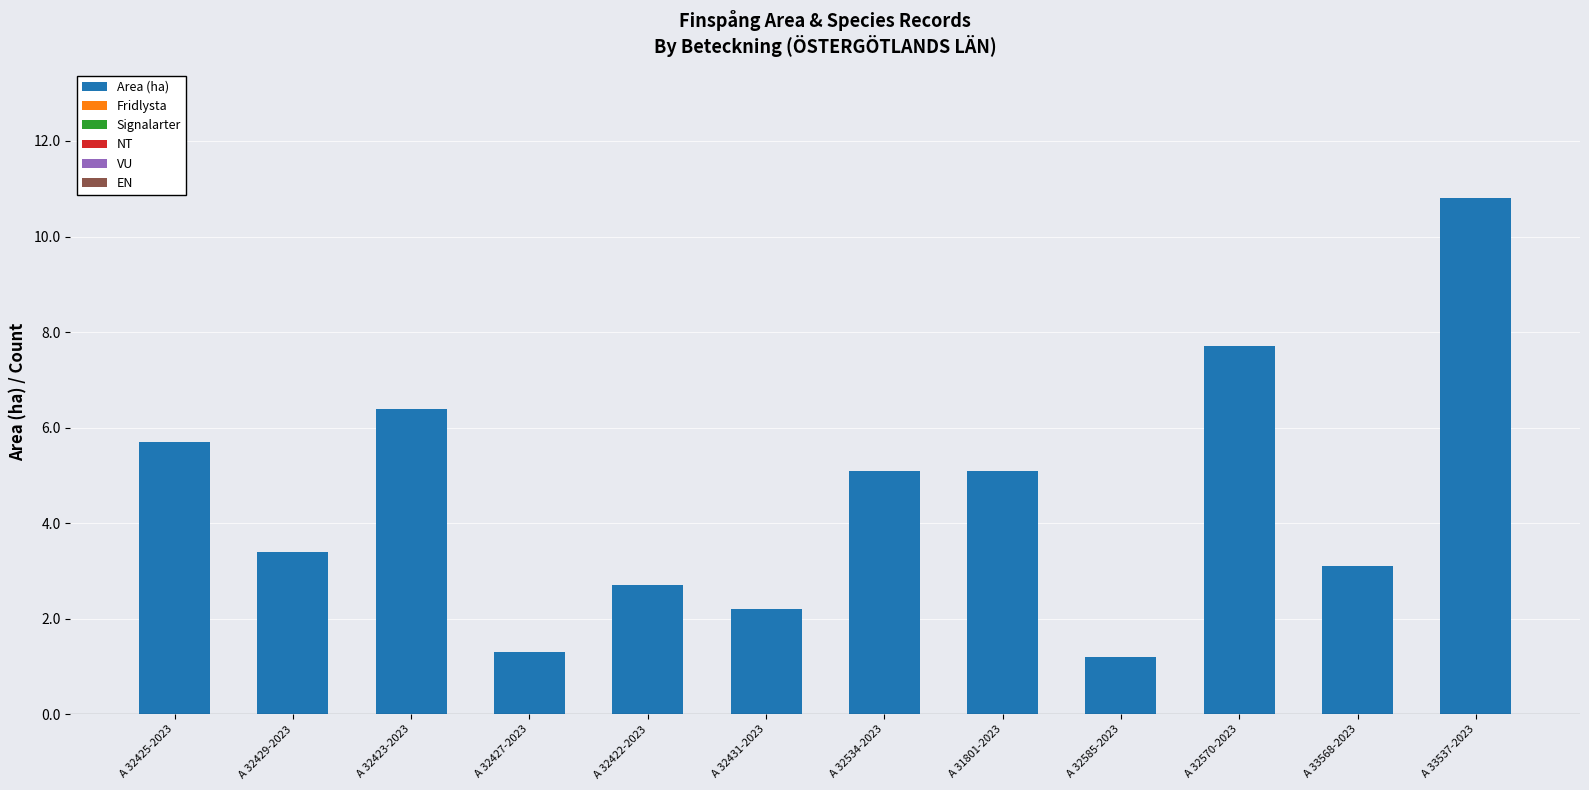

What is the average value?

4.6